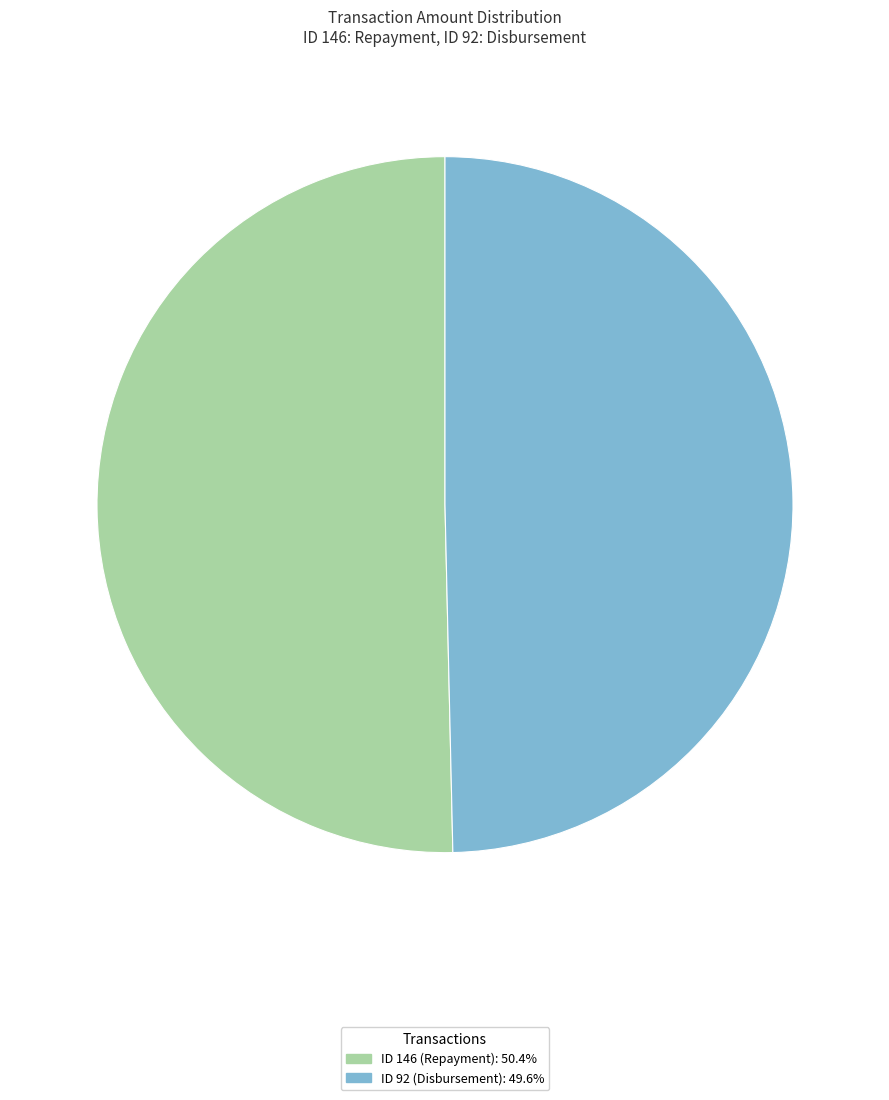

What is the ratio of the value at ID 146 (Repayment): 50.4% to the value at ID 92 (Disbursement): 49.6%?

1.0